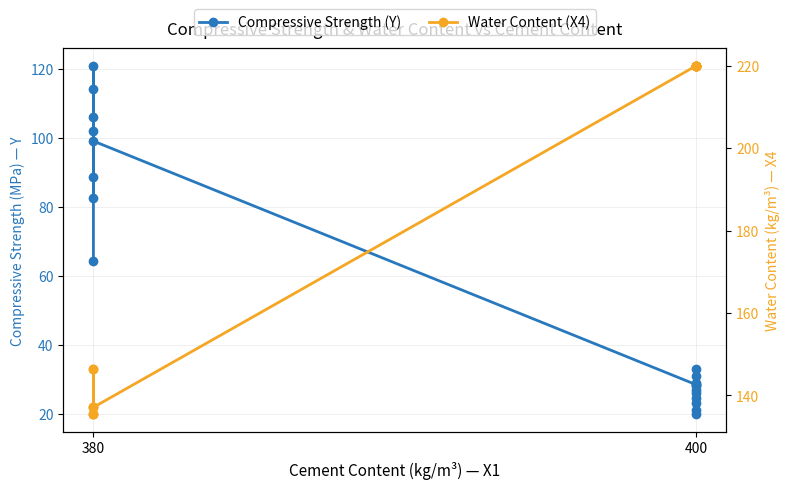

True or false: Compressive Strength (Y) and Water Content (X4) intersect in this chart.

False